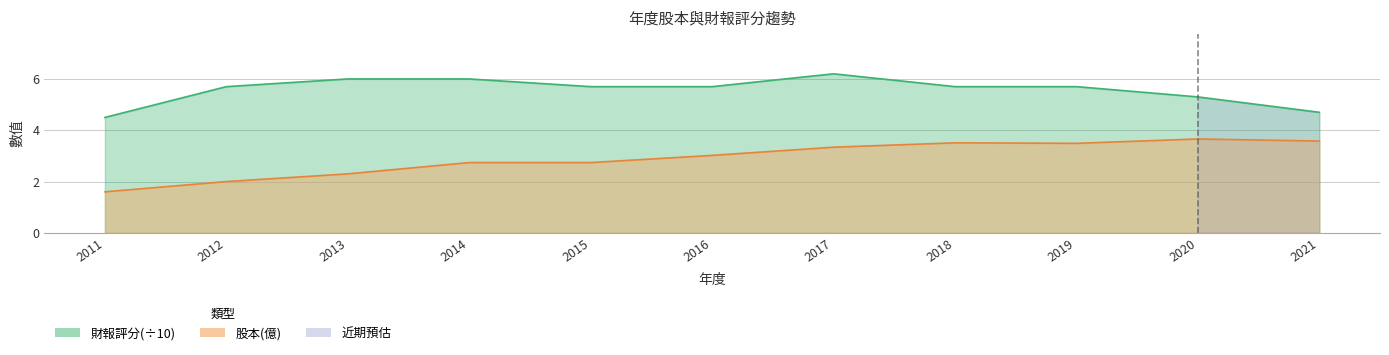

True or false: 股本(億) and 財報評分 intersect in this chart.

False